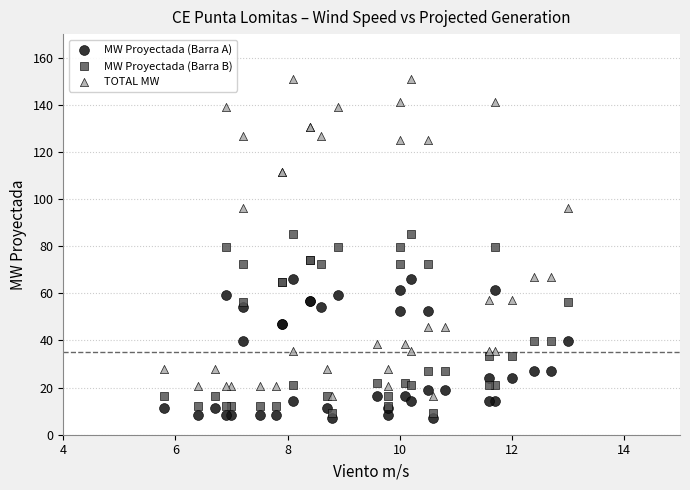

Which series contains the highest Y value?

TOTAL MW